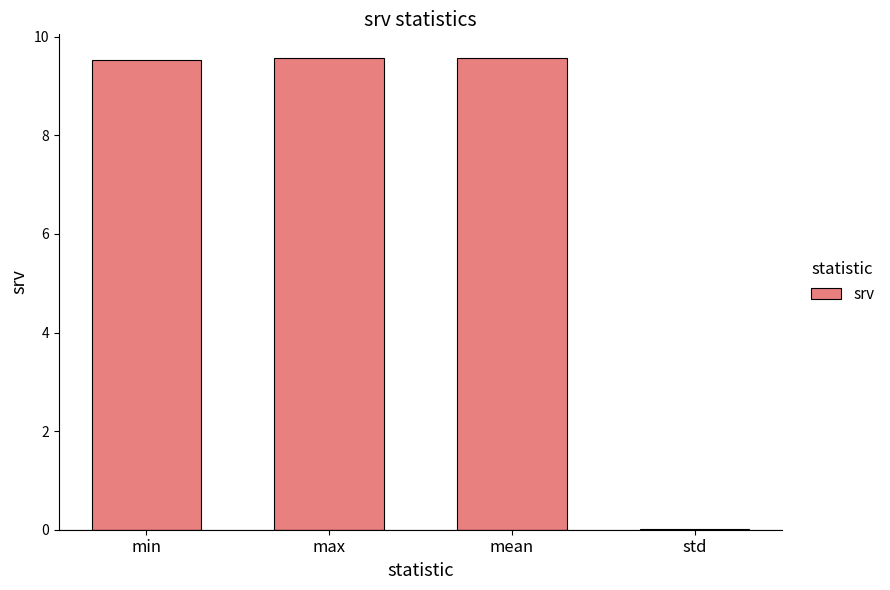

At which label does the data first exceed 9?

min